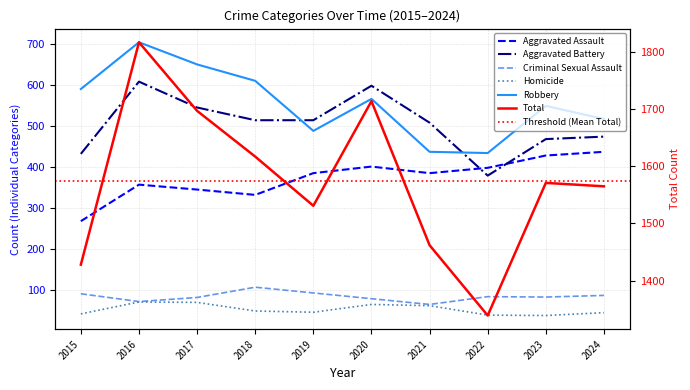

Where do Robbery and Aggravated Battery first cross each other?

2018 and 2019